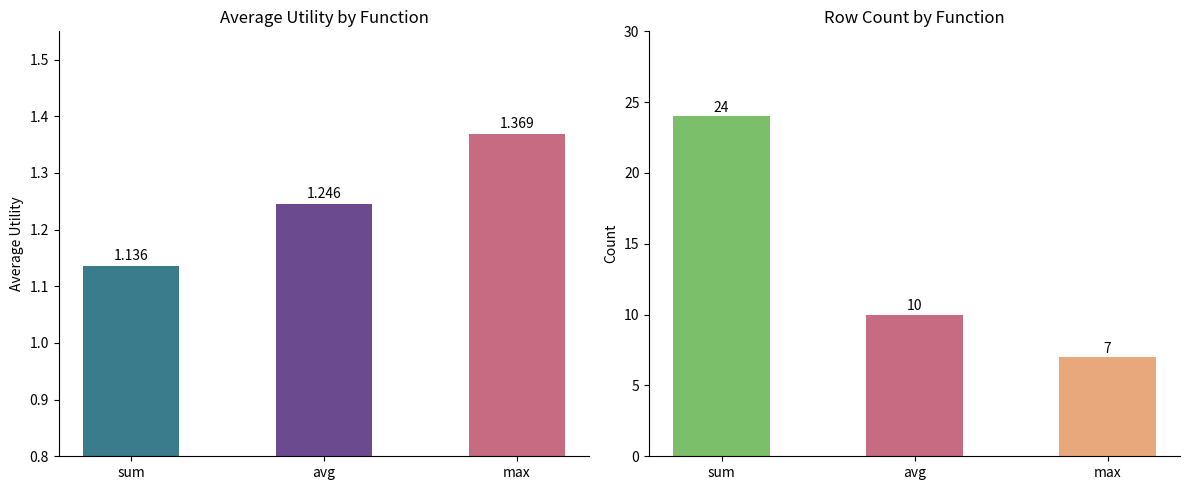

True or false: count has a value of 5.8 at sum.

False